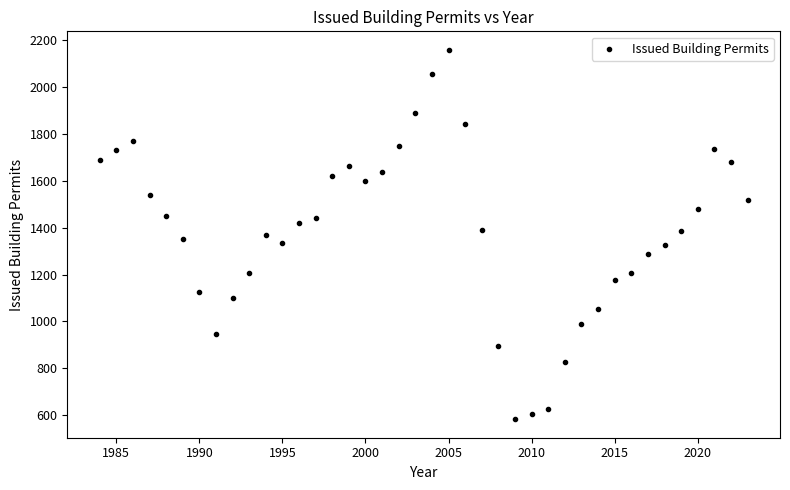

What is the range of X values (max minus min)?

39.0